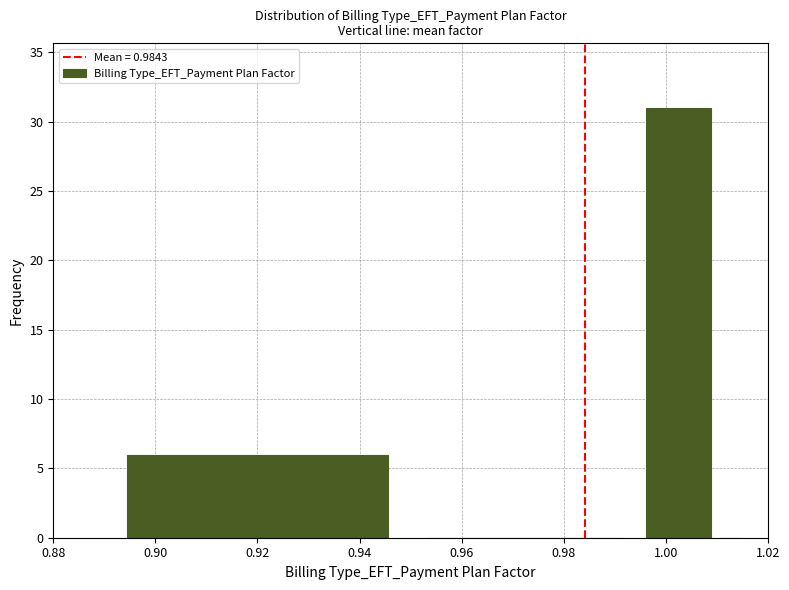

Read against the x-axis, roughly where is the centre of the tallest bar?

1.002